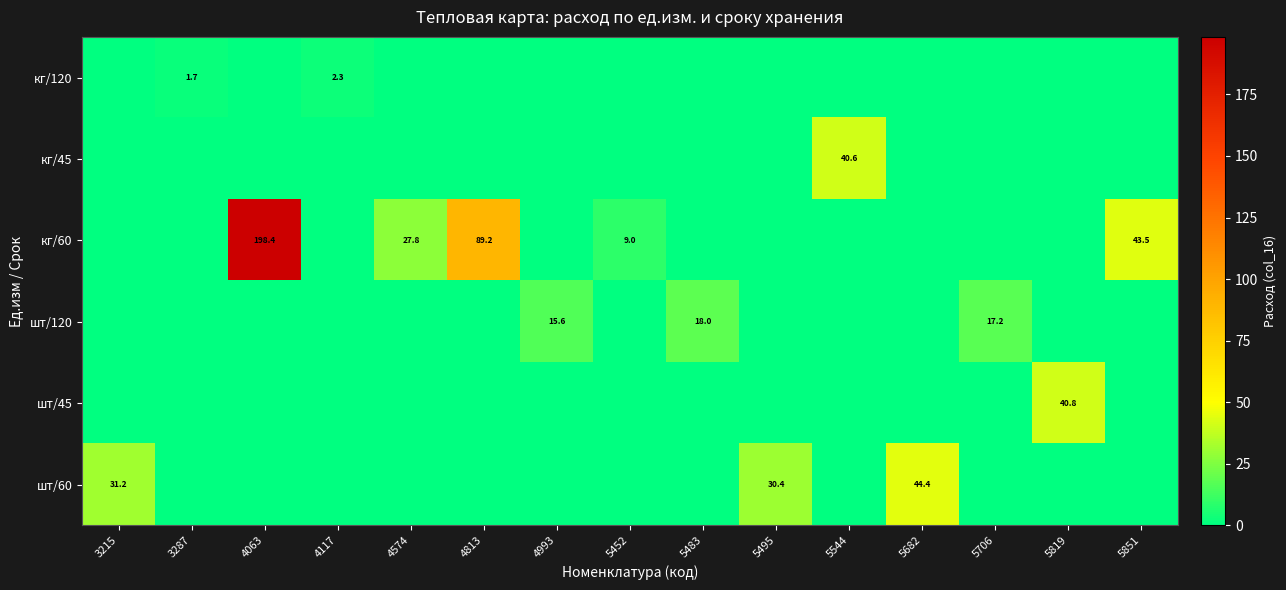

The value of кг/60 at 5851 is 43.5. True or false?

True